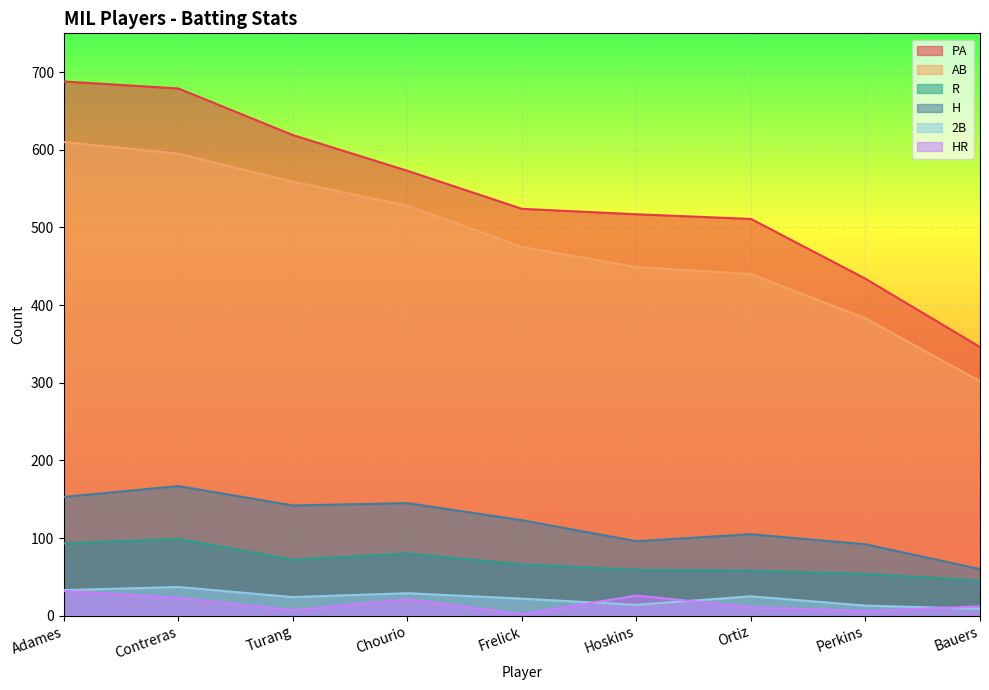

Does the chart display data point markers on the line(s)?

No